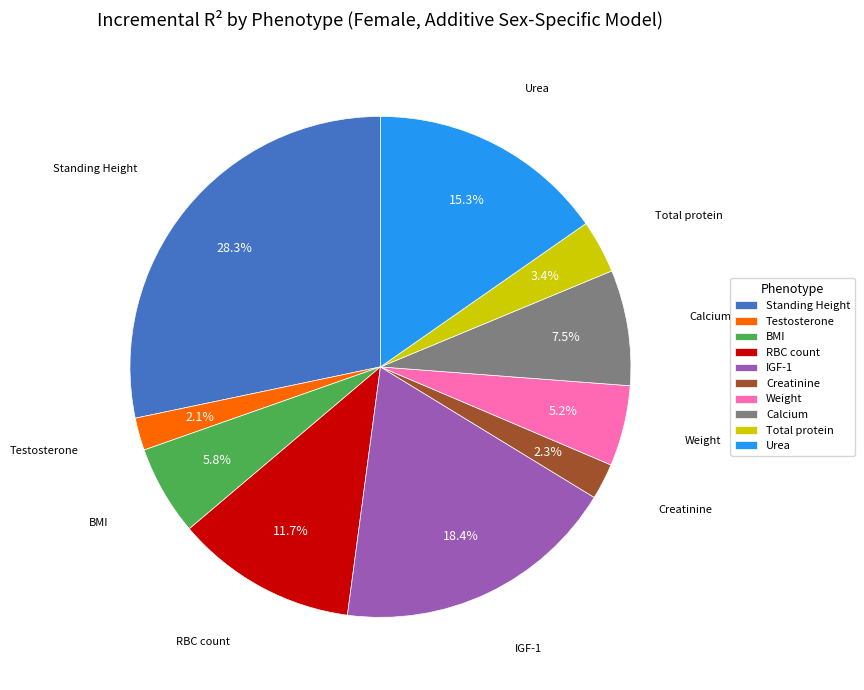

Which slice is the largest?

Standing Height